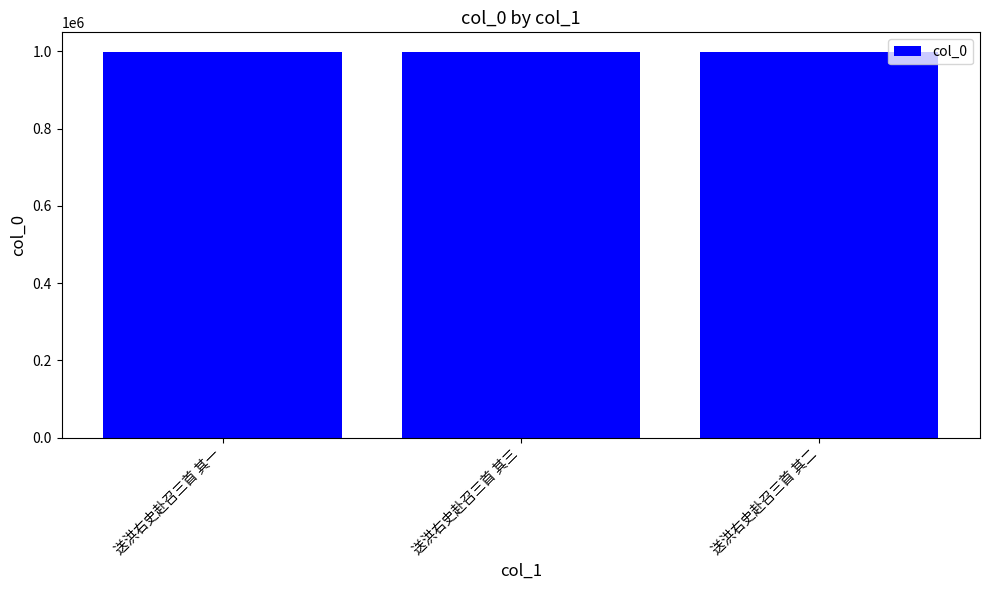

What is the value of the 2nd bar from the left?

999337